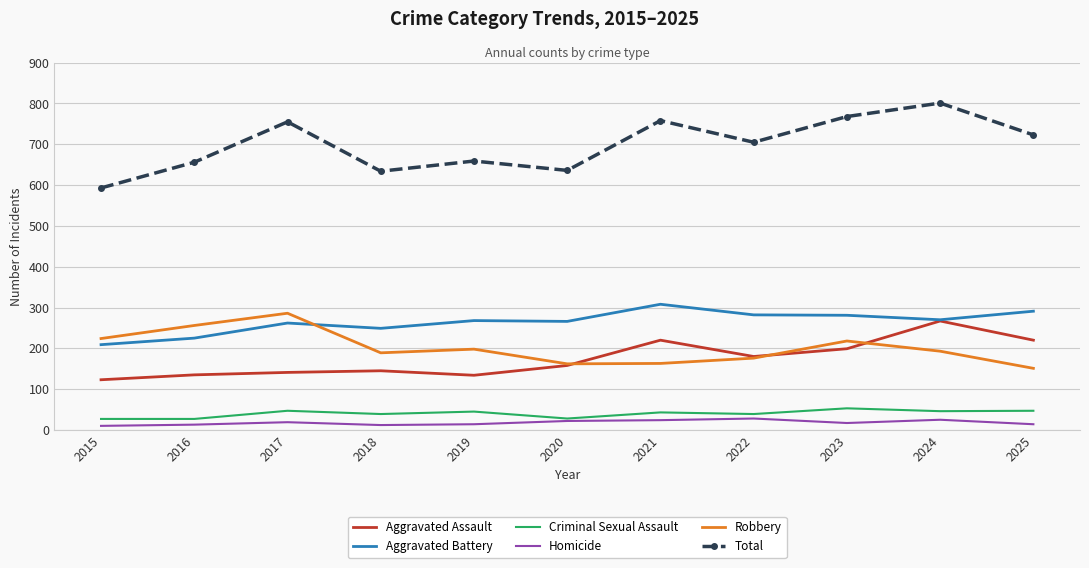

Which series has the largest total across all categories?

Total